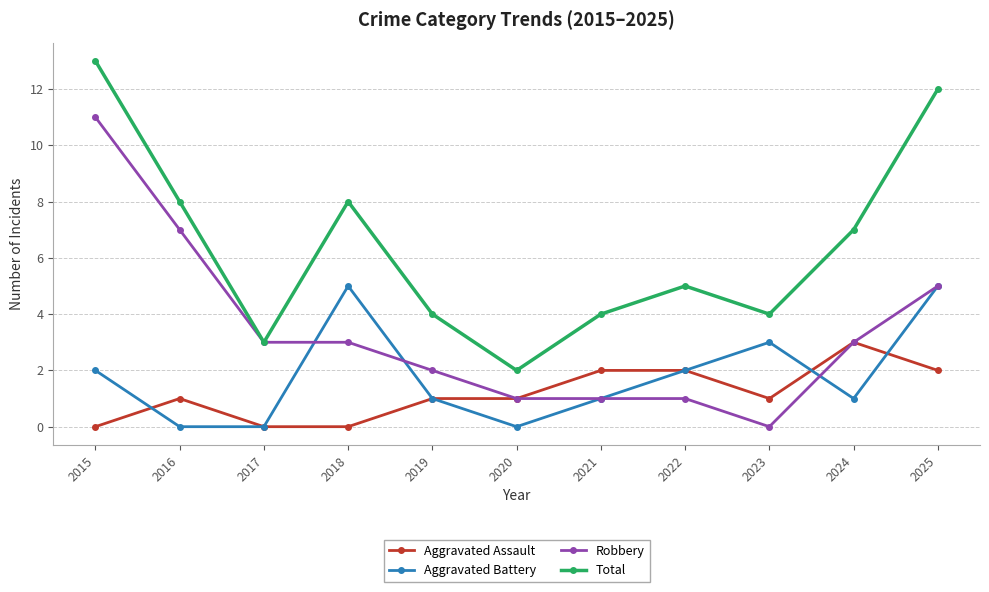

What is the difference between the maximum and minimum values in the Robbery series?

11